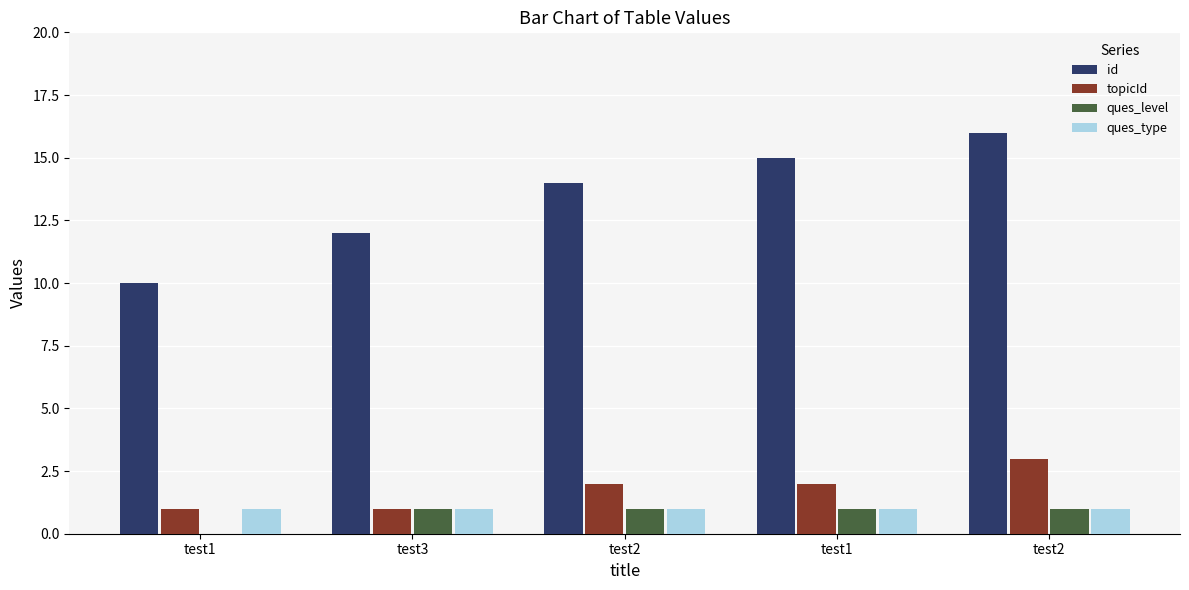

Reading right to left, what are all the values shown in this chart?

id: 16	15	14	12	10
topicId: 3	2	2	1	1
ques_level: 1	1	1	1	0
ques_type: 1	1	1	1	1